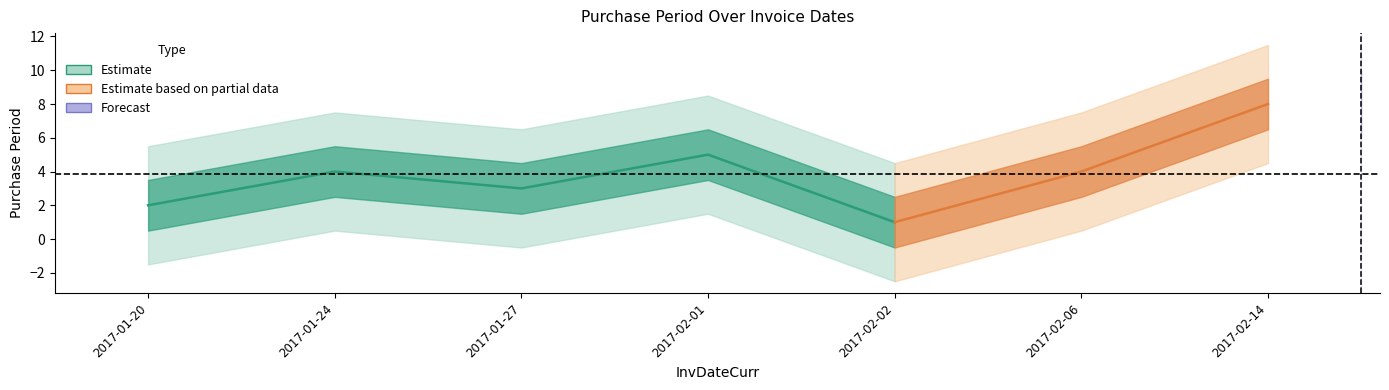

Rank the categories by value from highest to lowest.

2017-02-14, 2017-02-01, 2017-01-24, 2017-02-06, 2017-01-27, 2017-01-20, 2017-02-02